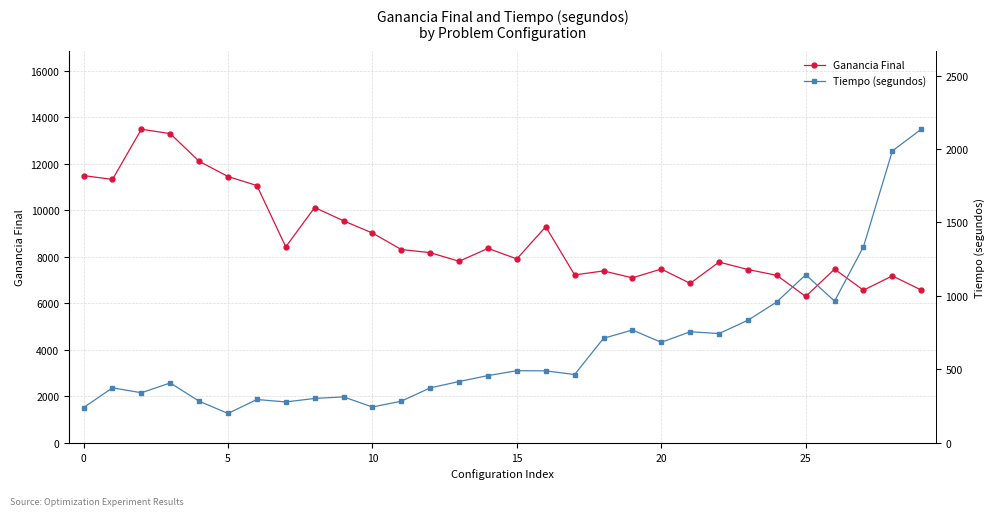

Is the value of Ganancia Final at 13 greater than the value of Tiempo (segundos) at 29?

Yes